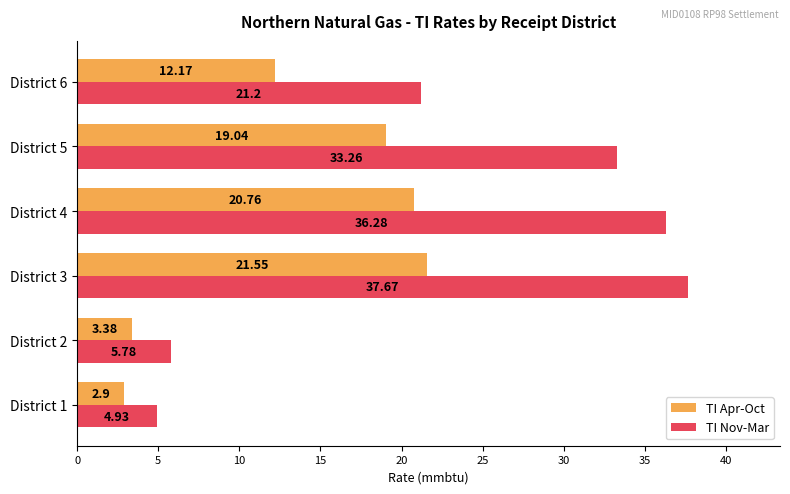

What is the difference between the highest and lowest values at District 6?

9.0